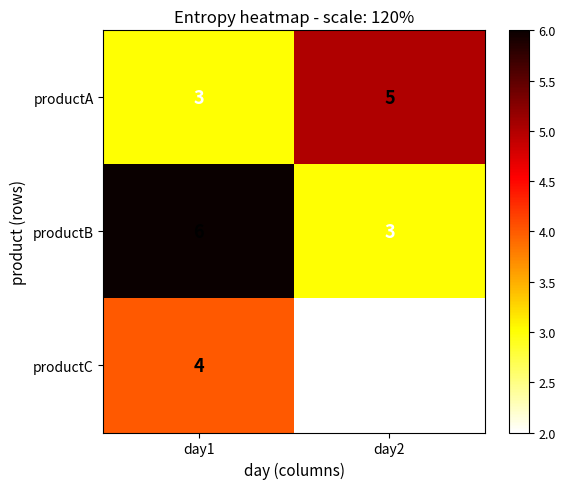

Rank the series by their maximum value, from lowest to highest.

productC, productA, productB